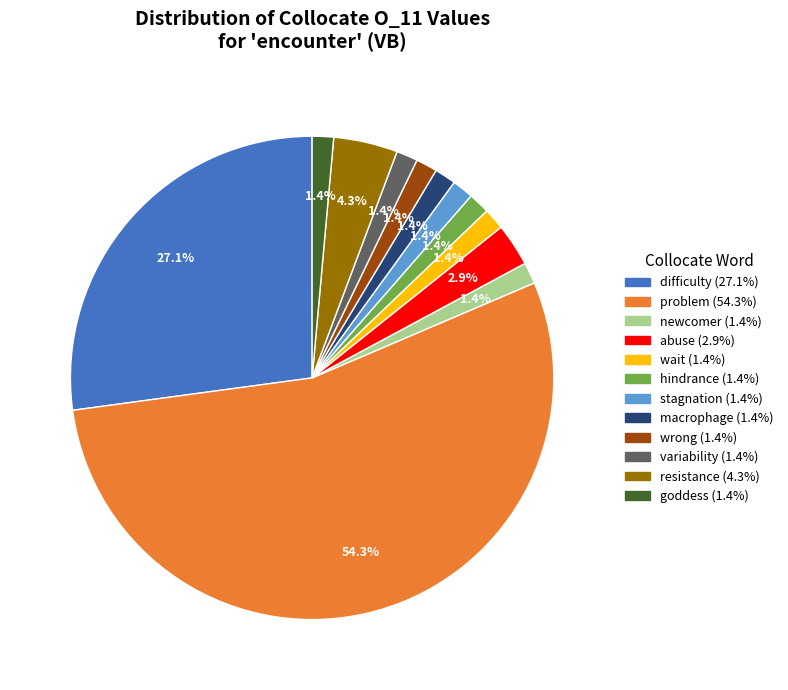

Combined, do macrophage and abuse account for over 50%?

No